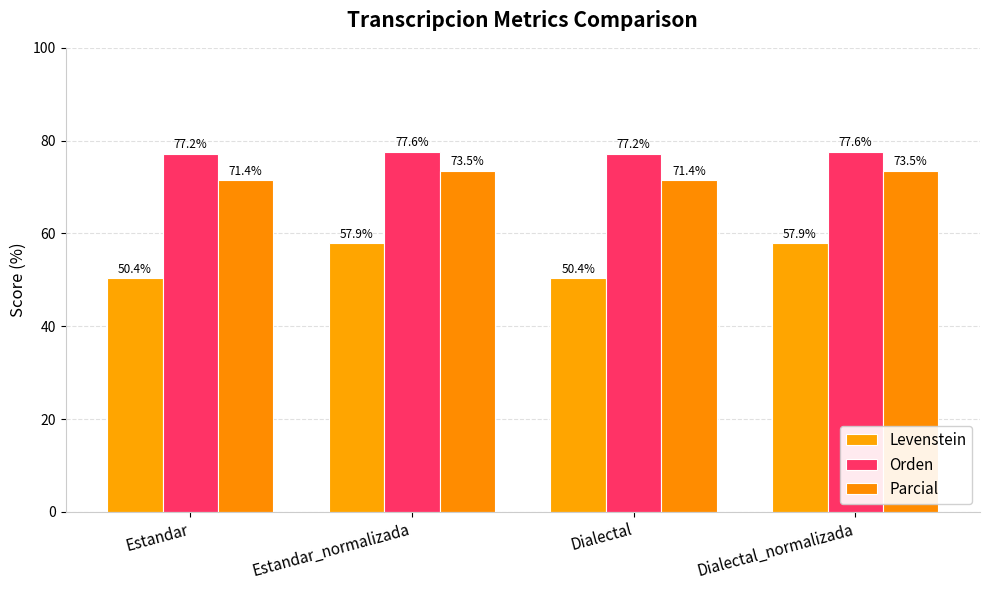

List the series in order of their overall mean, highest first.

Orden, Parcial, Levenstein